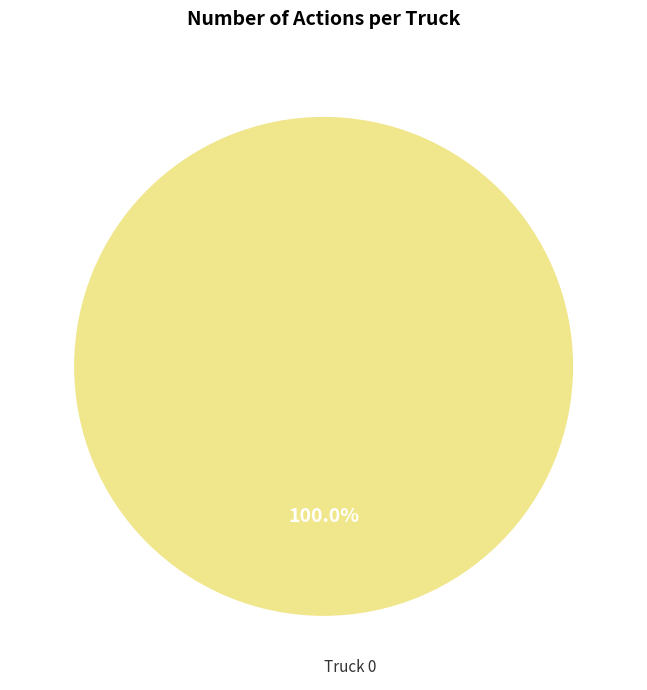

Count the number of slices in the pie.

1